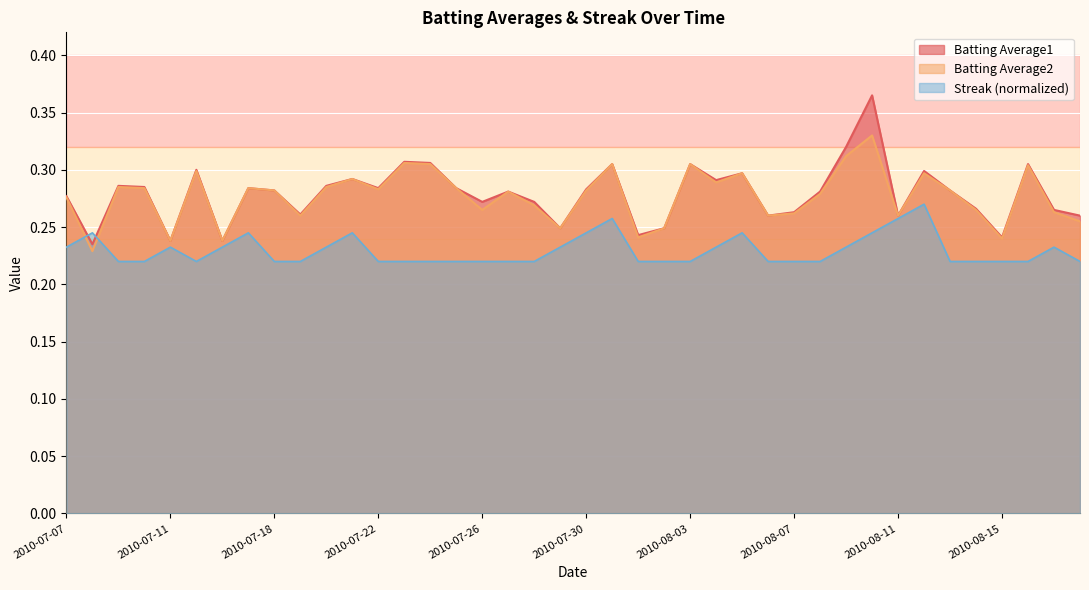

What value does the Batting Average2 series have at 2010-07-25?

0.3